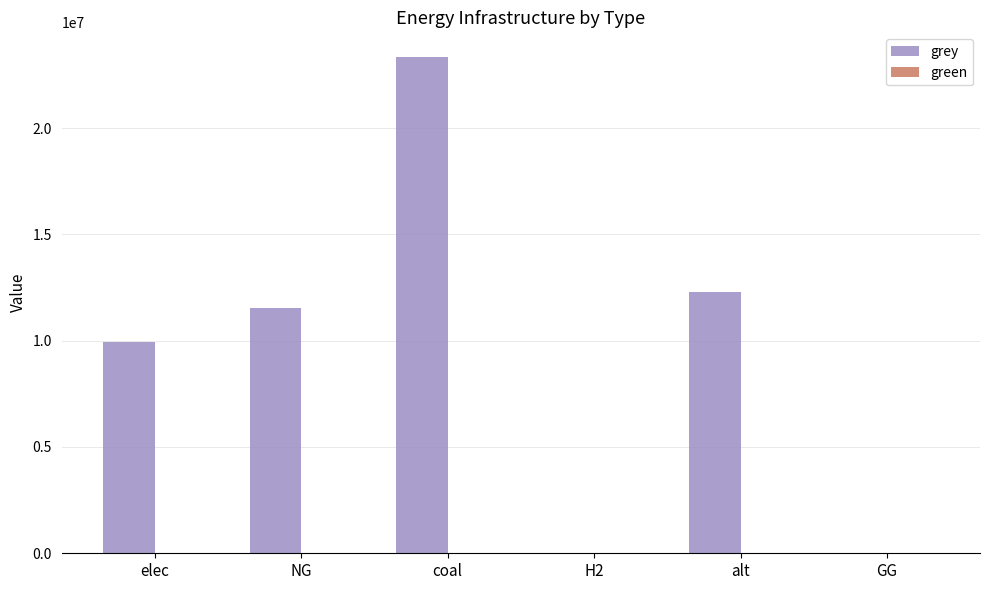

What is the ratio of the value at alt to the value at coal?

0.5